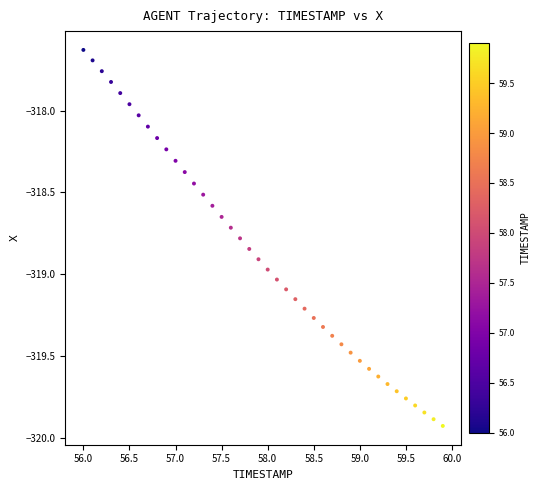

What is the range of Y values (max minus min)?

2.3